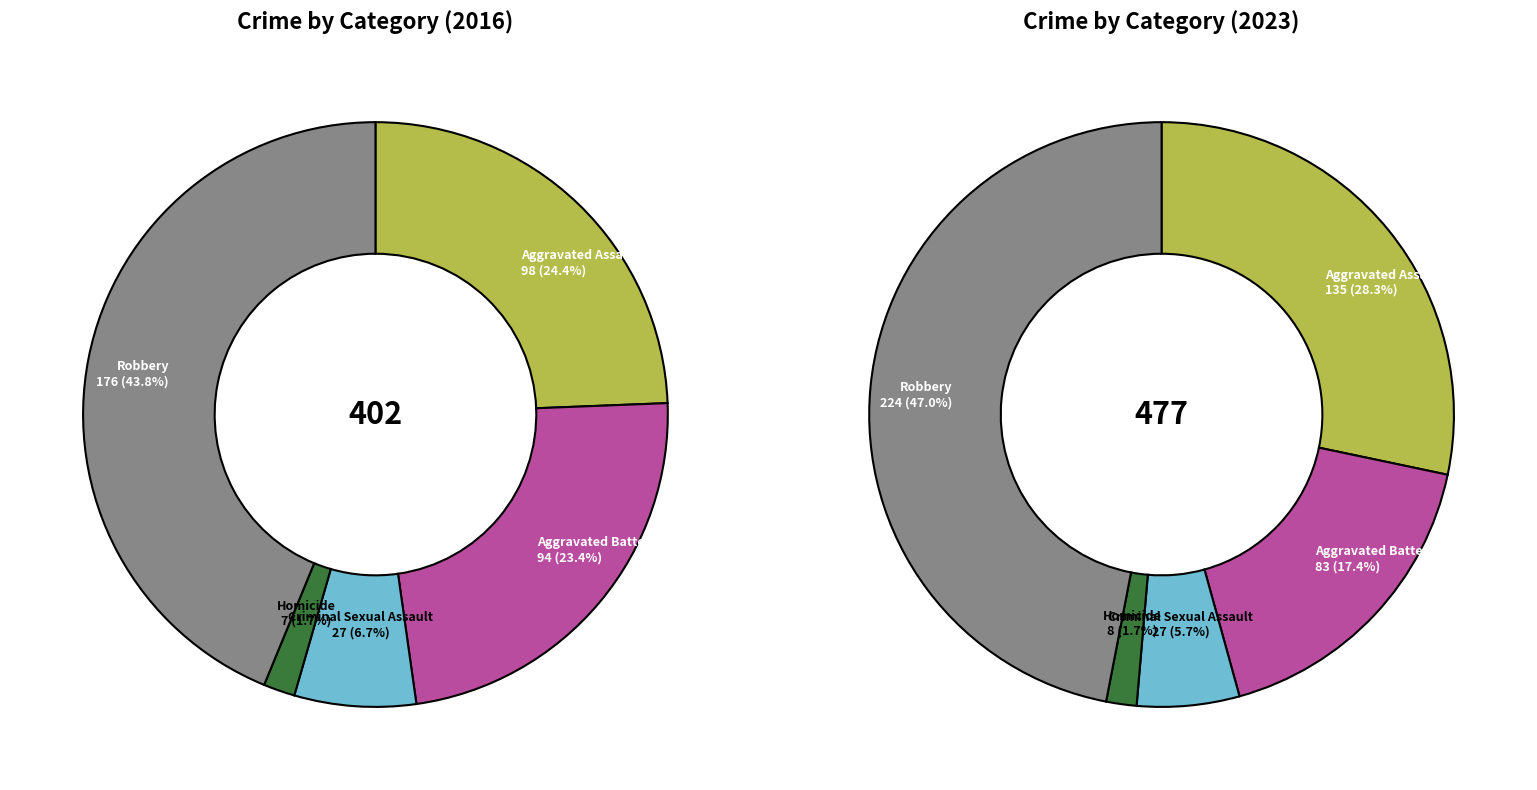

How much of the chart is everything except 4?

56.2%